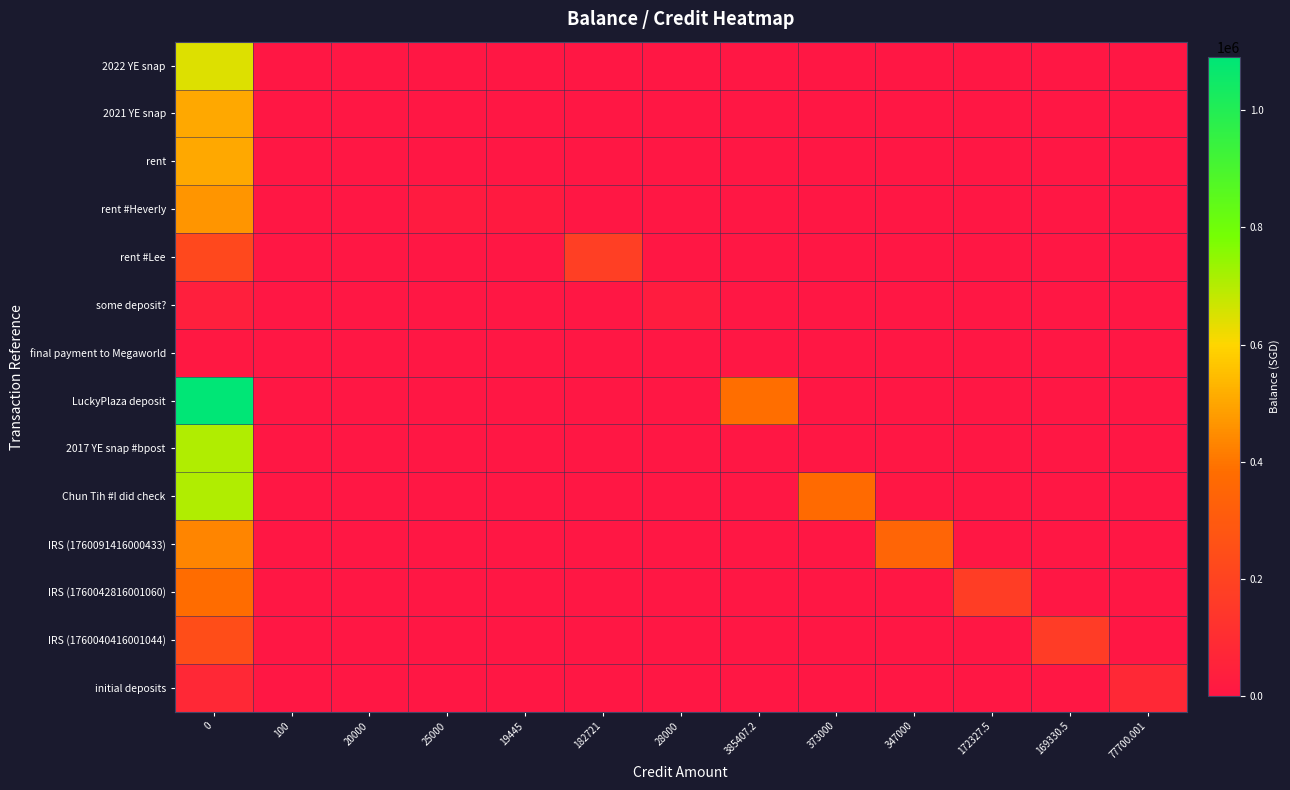

Is the value of rent #Heverly at 169330.5 greater than the value of Chun Tih #I did check at 28000?

No